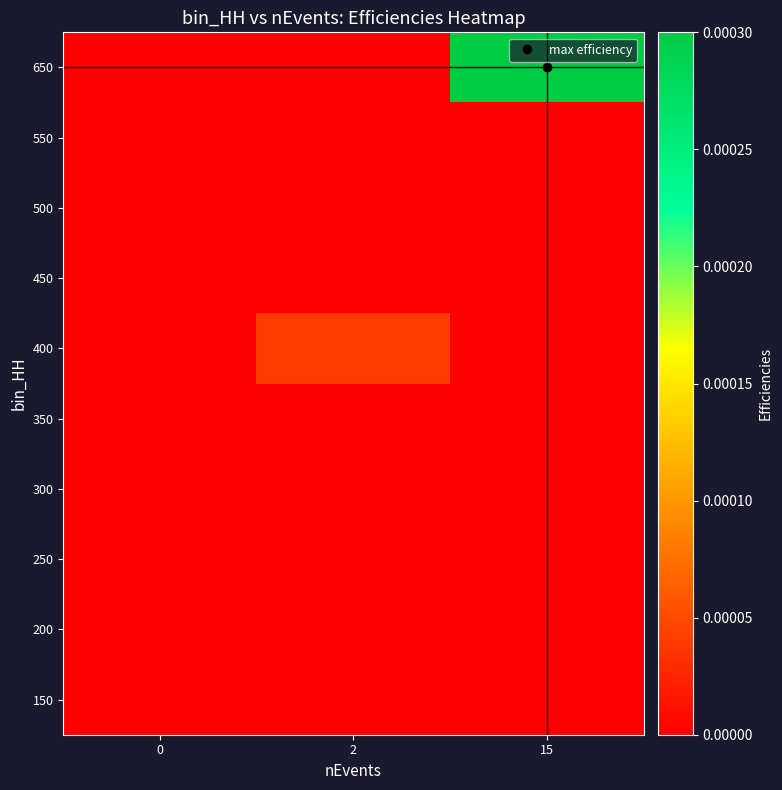

At which category does the chart reach its peak across all series?

15